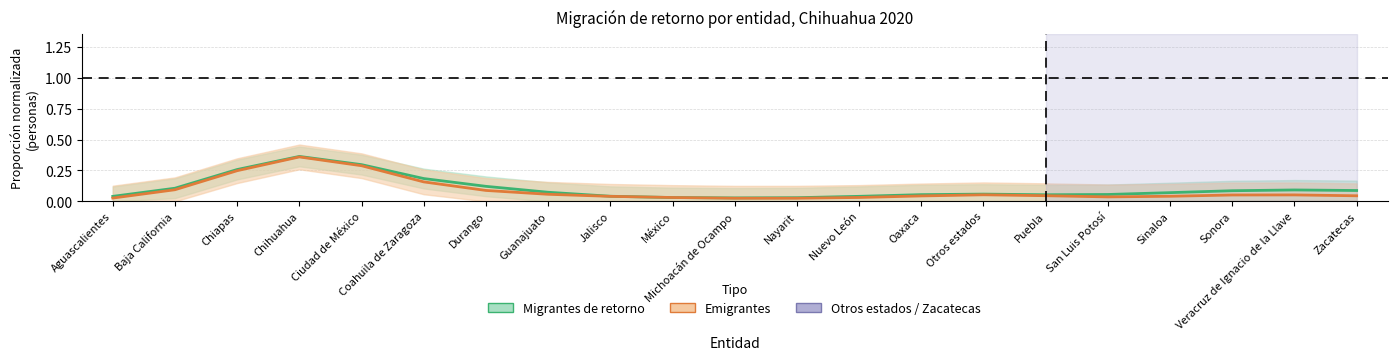

How many interior local valleys does the Emigrantes series have?

2